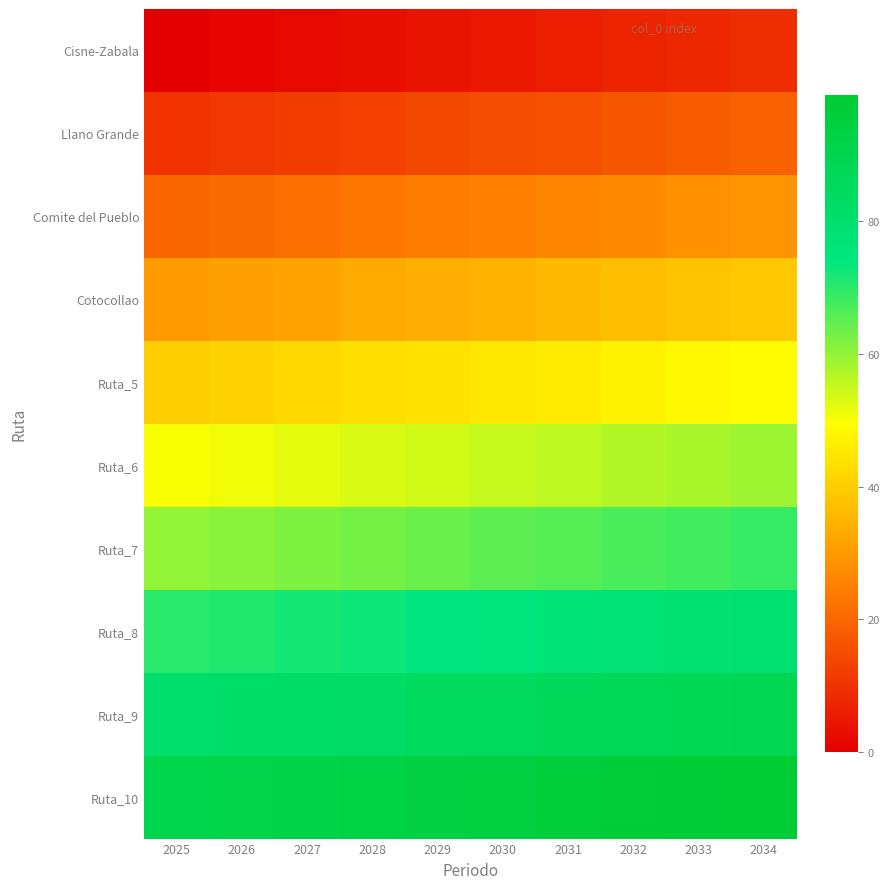

How many categories are shown in the chart?

10